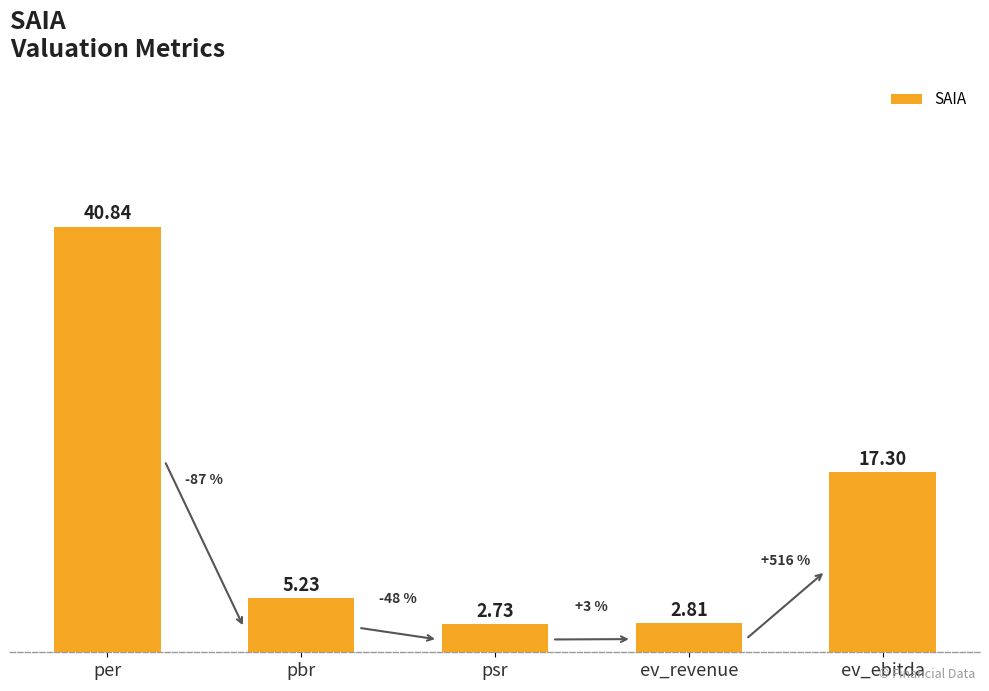

What is the difference between the maximum and minimum values?

38.1